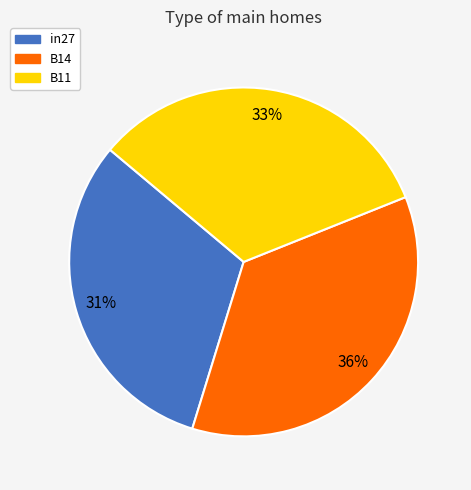

Which slice is the smallest?

in27